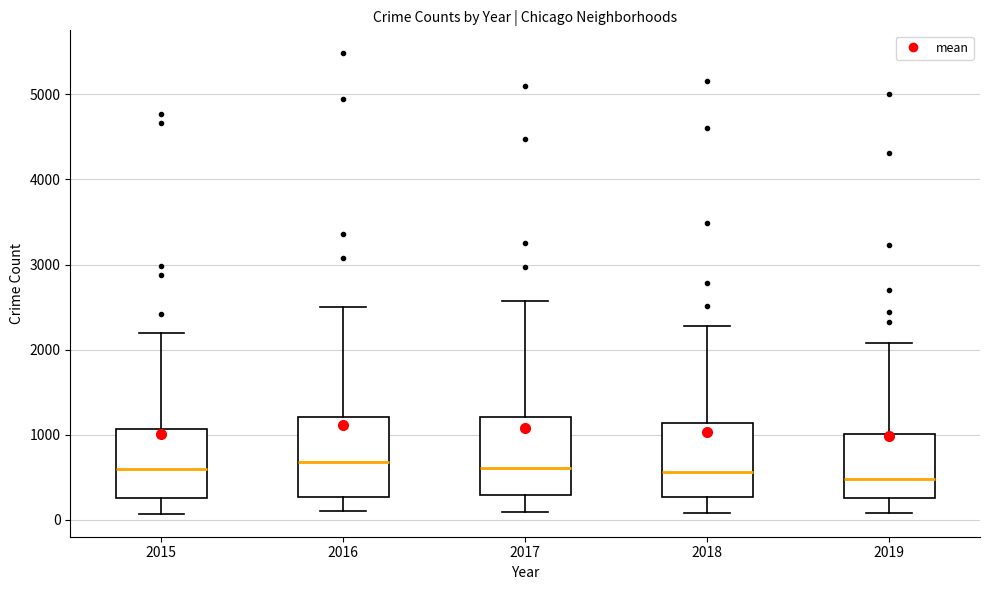

Reading left to right, read every box against the y-axis: the position of its median line, the range the box covers, and the ends of its whiskers. The values are not printed on the chart, so give them approximately, as read against the axis.

2015: median 600, box 300 to 1100, whiskers 100 to 2200
2016: median 700, box 300 to 1200, whiskers 100 to 2500
2017: median 600, box 300 to 1200, whiskers 100 to 2600
2018: median 600, box 300 to 1100, whiskers 100 to 2300
2019: median 500, box 300 to 1000, whiskers 100 to 2100